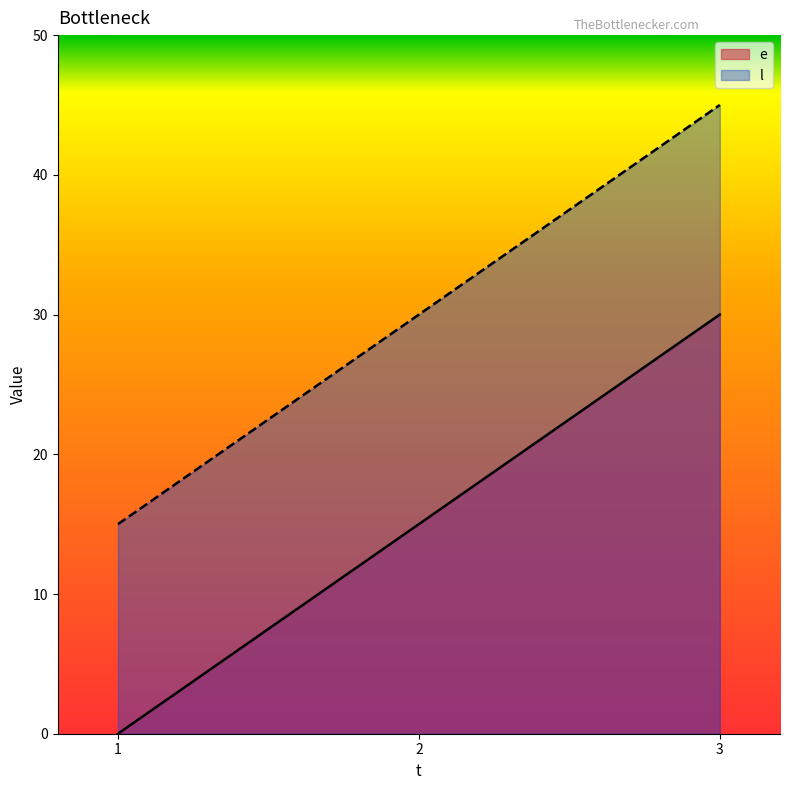

True or false: e has a value of 30 at 3.

True